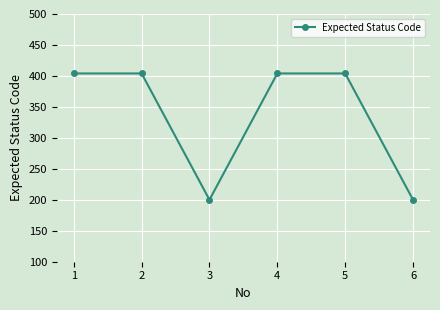

What is the ratio of the value at 3 to the value at 5?

0.5